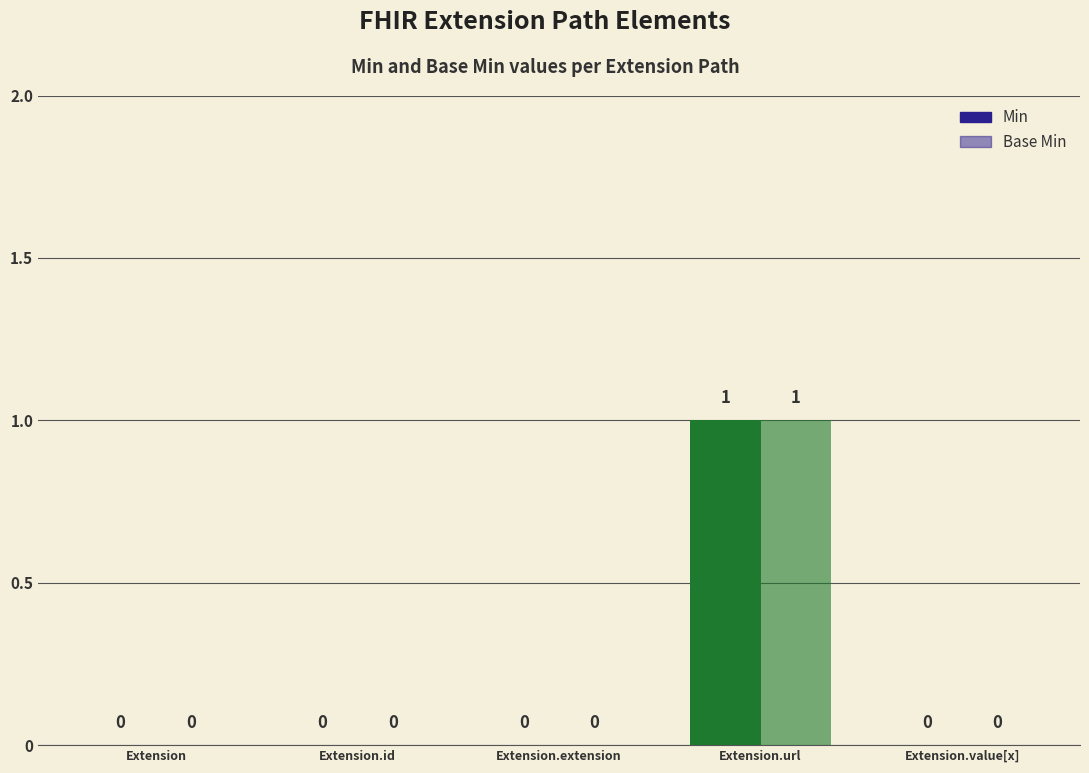

How many groups of bars are there?

5